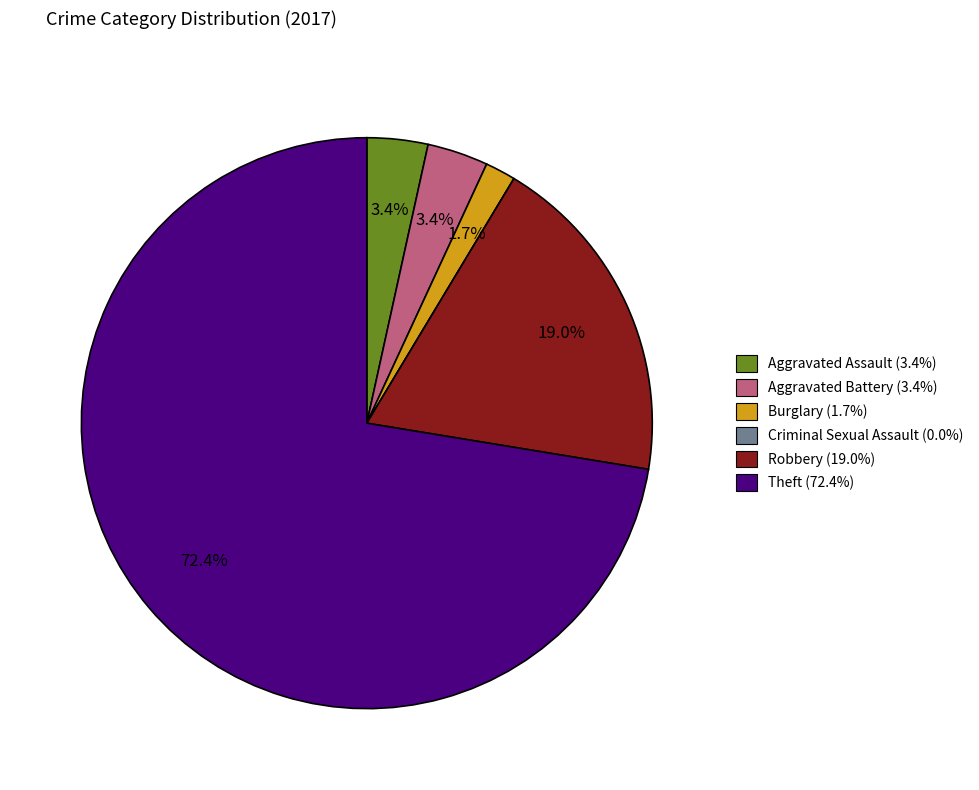

Which has a higher value, Burglary or Robbery?

Robbery